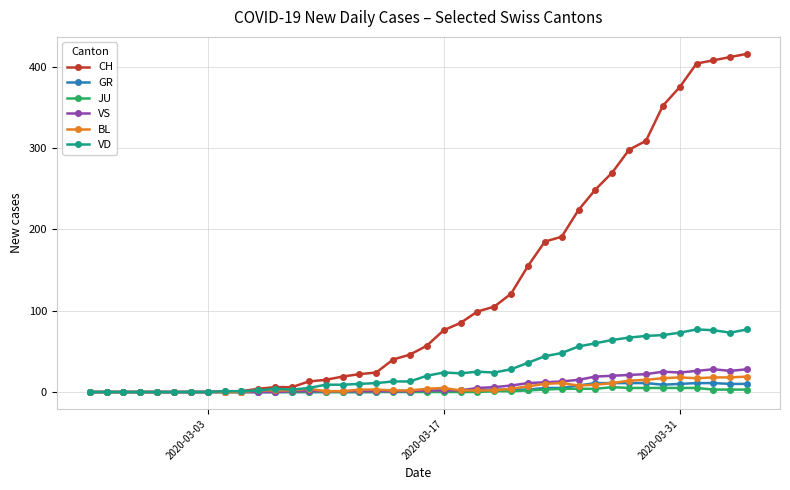

Which series has the largest total across all categories?

CH